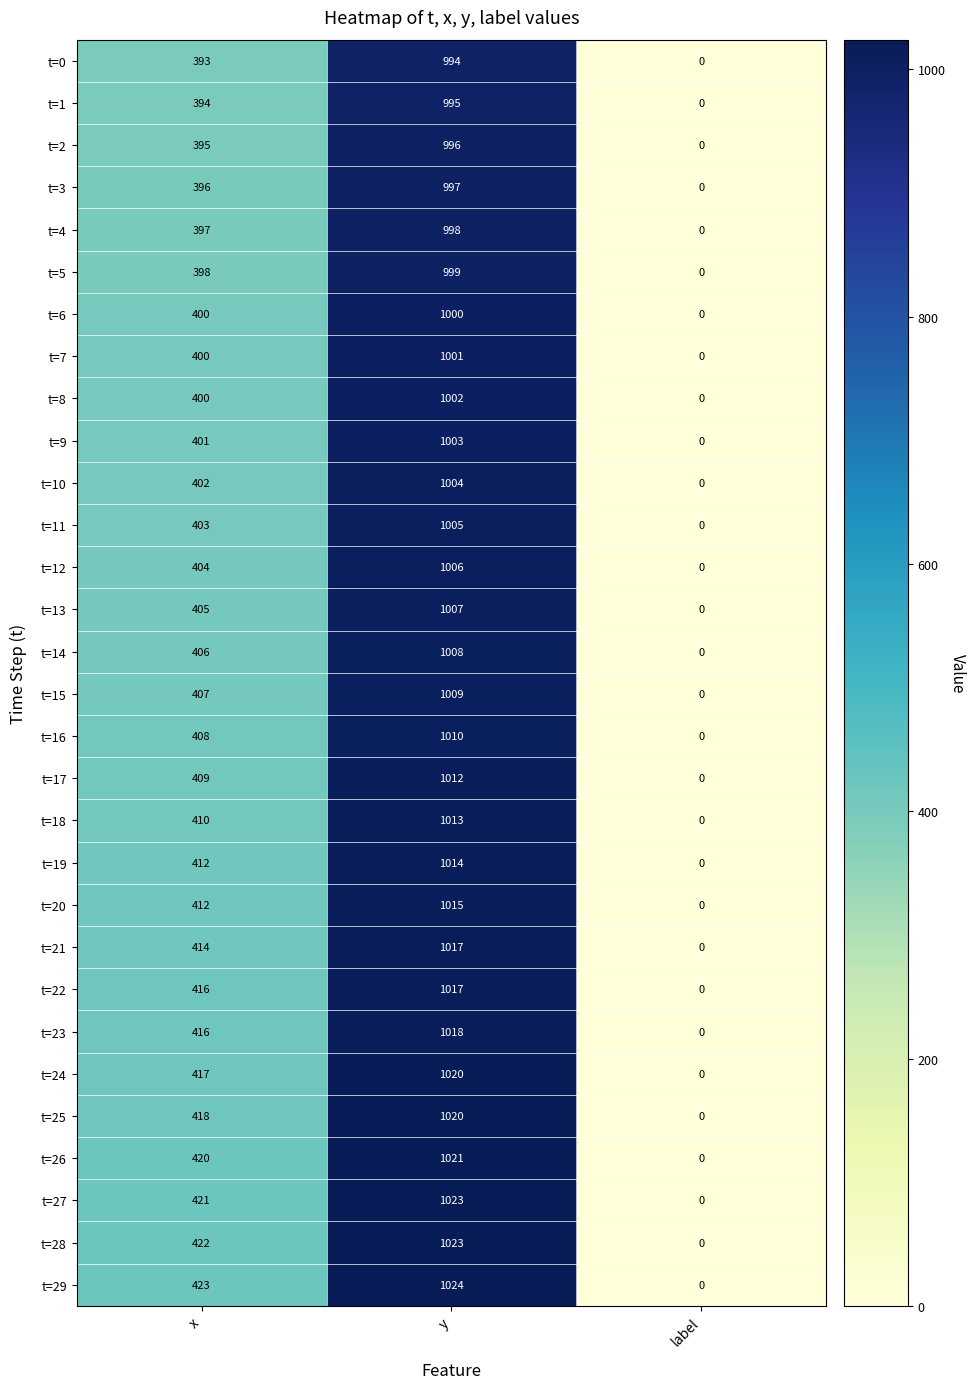

How many distinct data groups are displayed?

30